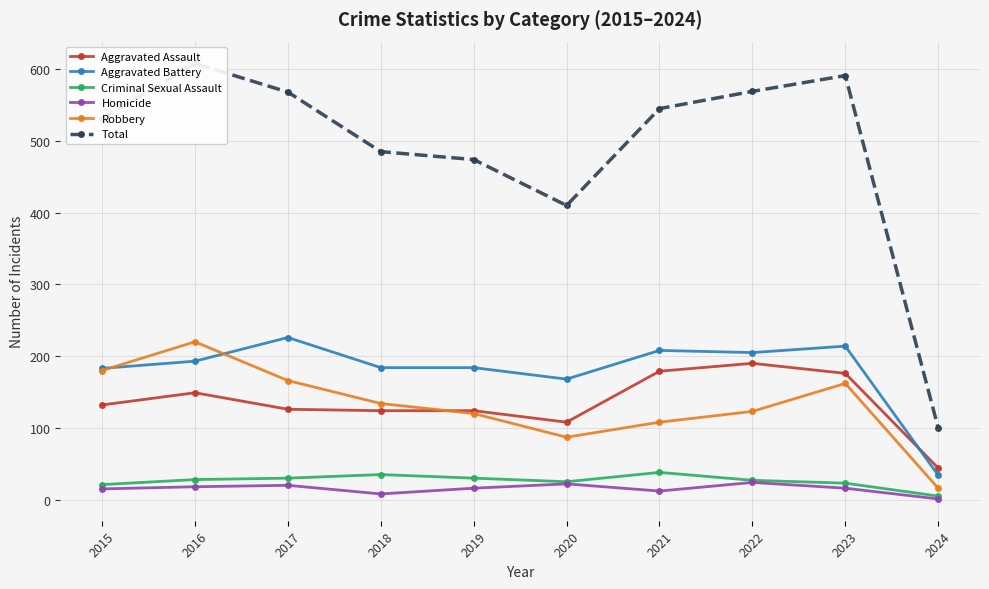

Where is Criminal Sexual Assault nearest to the value 21?

2015